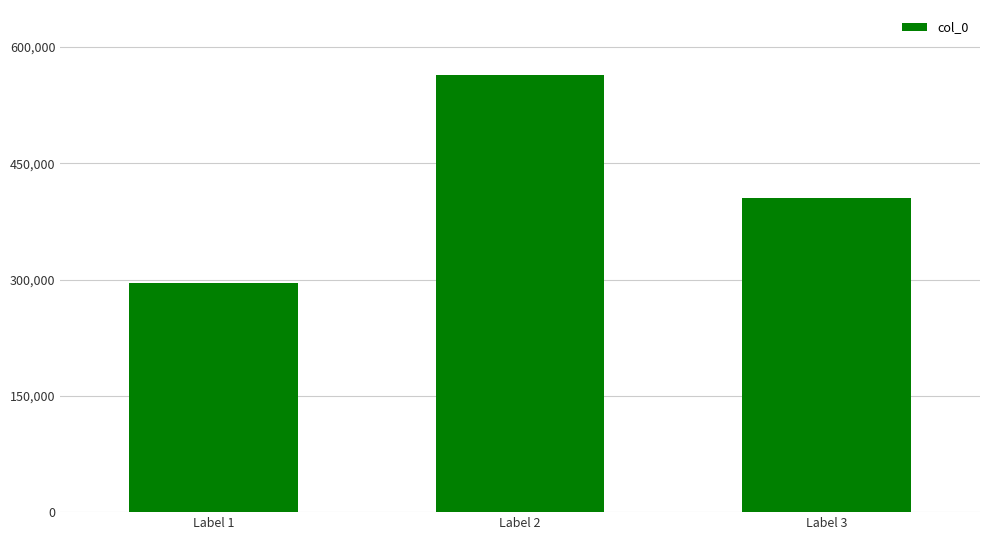

Rank the categories by value from lowest to highest.

Label 1, Label 3, Label 2